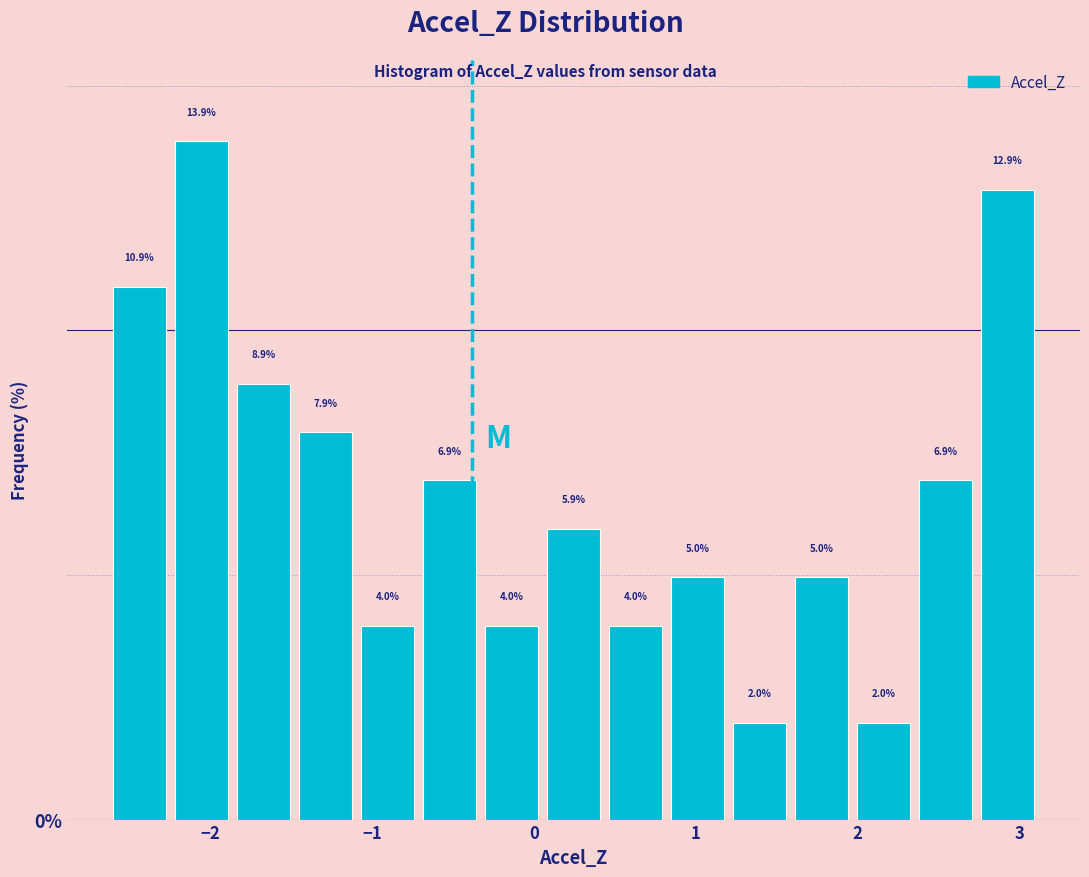

Around what value on the x-axis is the tallest bar? Give the approximate position of its centre, as read against the axis.

-2.1